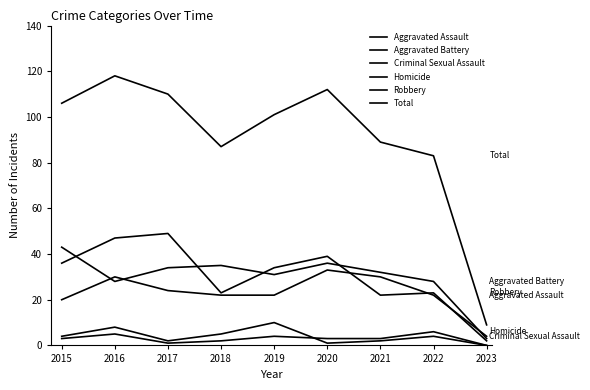

Where does the Total series first go above 101?

2015